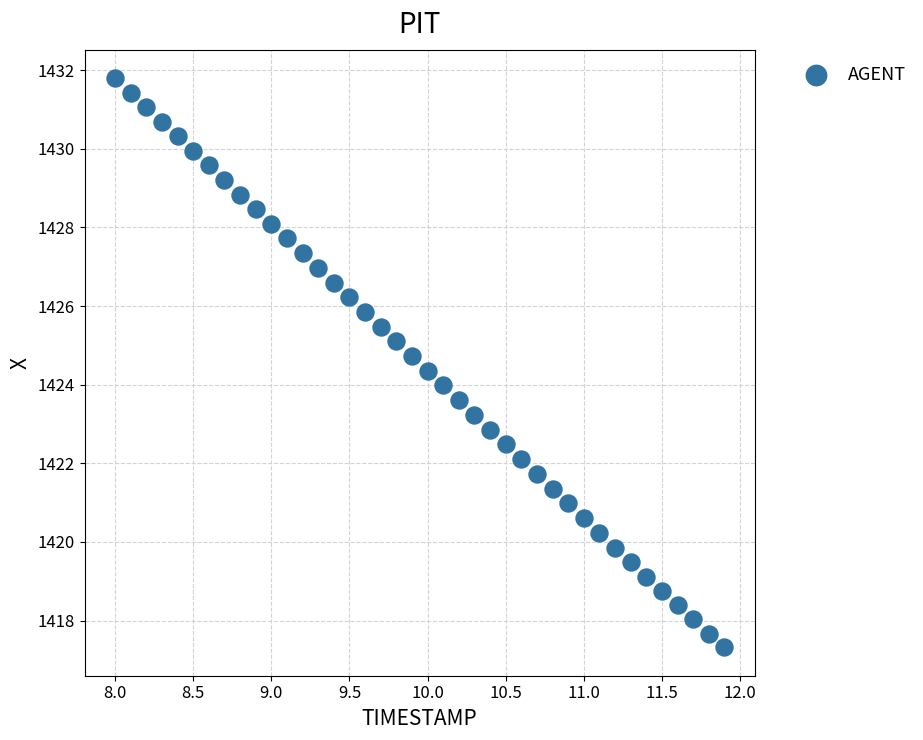

What is the range of X values (max minus min)?

3.9